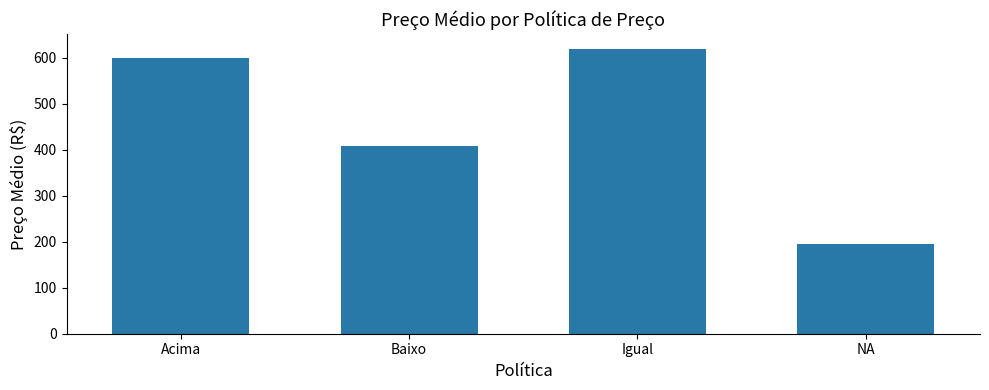

What is the approximate value at NA?

195.5